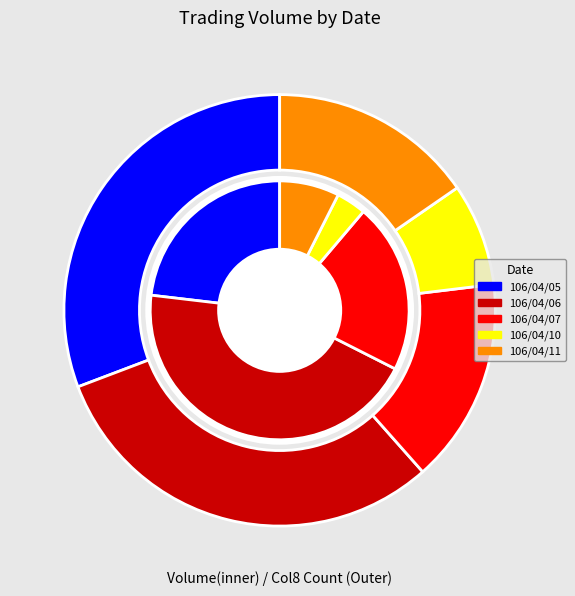

What is the smallest slice in the pie chart?

106/04/10